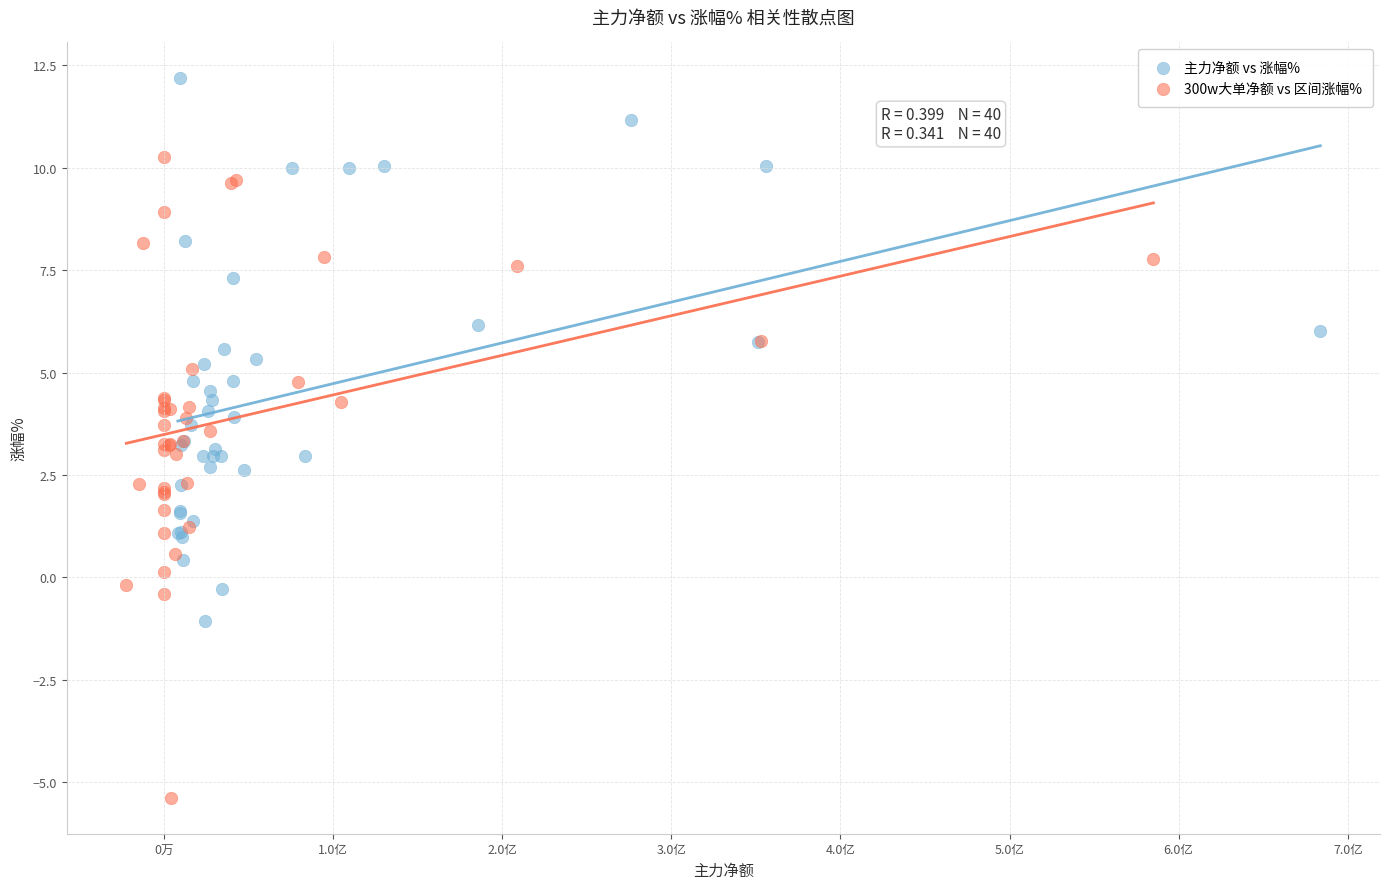

What are all the series names shown in the legend?

主力净额 vs 涨幅%, 300w大单净额 vs 区间涨幅%